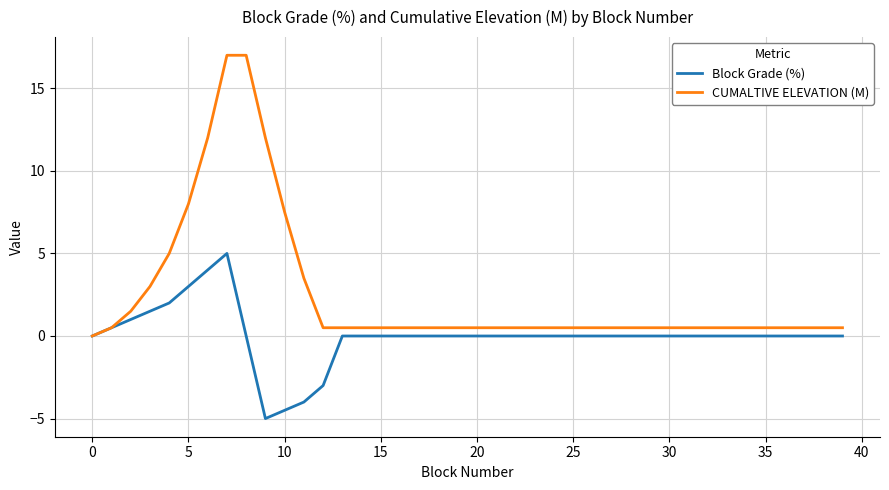

What is the smallest value displayed?

-5.0